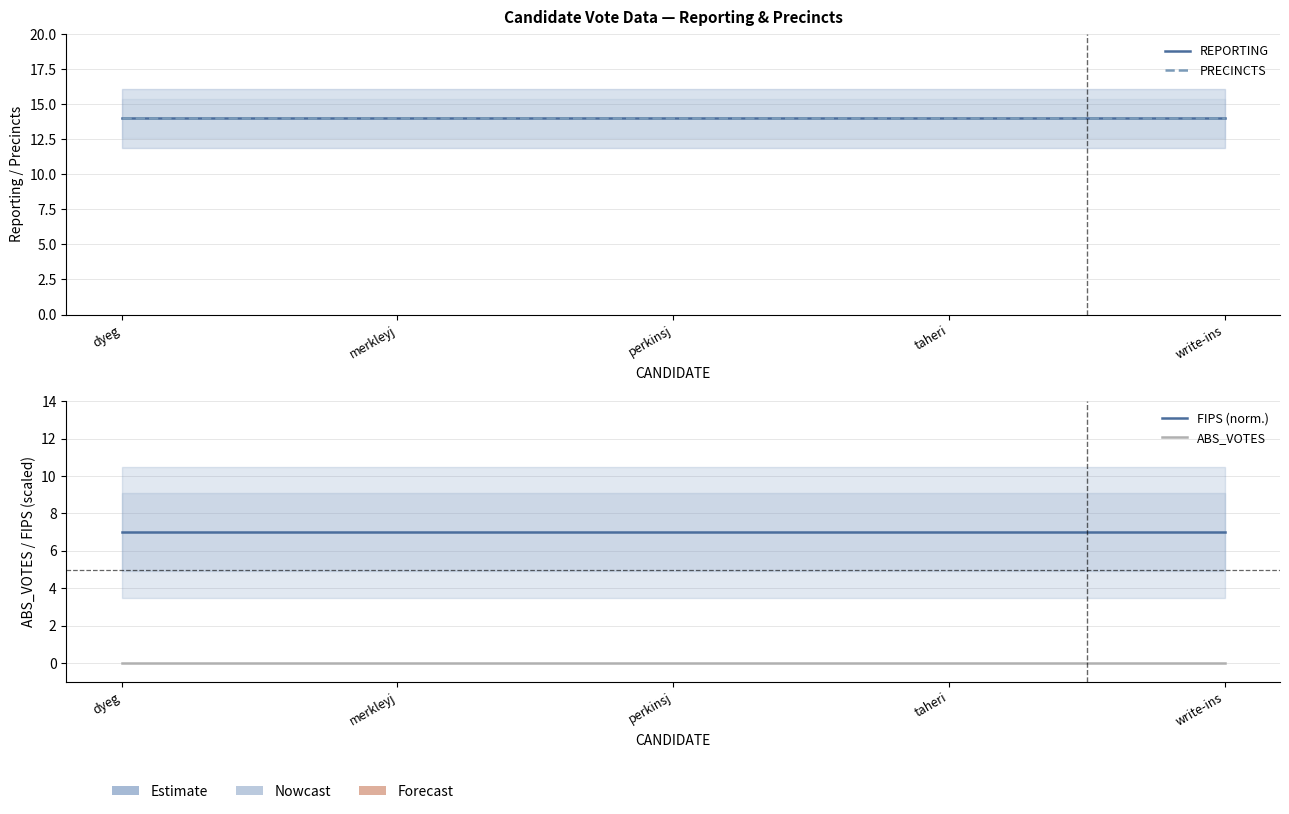

True or false: PRECINCTS and FIPS (norm.) intersect in this chart.

False